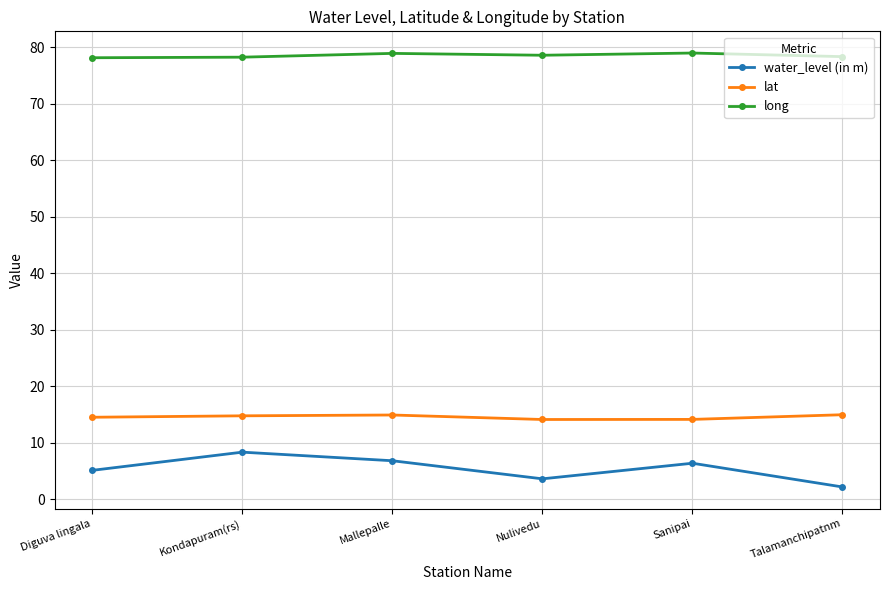

The value of lat at Talamanchipatnm is 14.9. True or false?

True